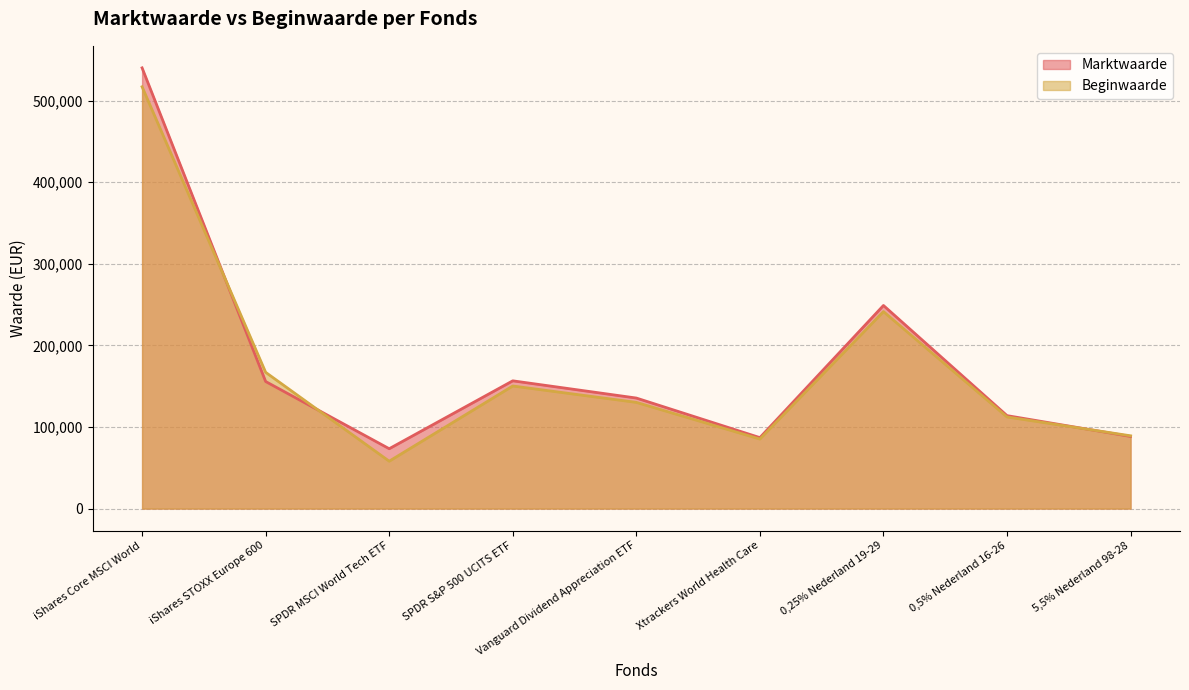

What are all the series names shown in the legend?

Marktwaarde, Beginwaarde